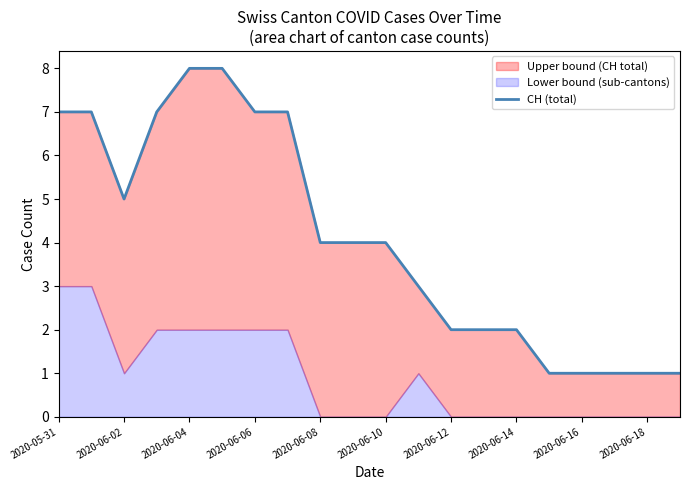

What is the minimum value shown in the chart?

1